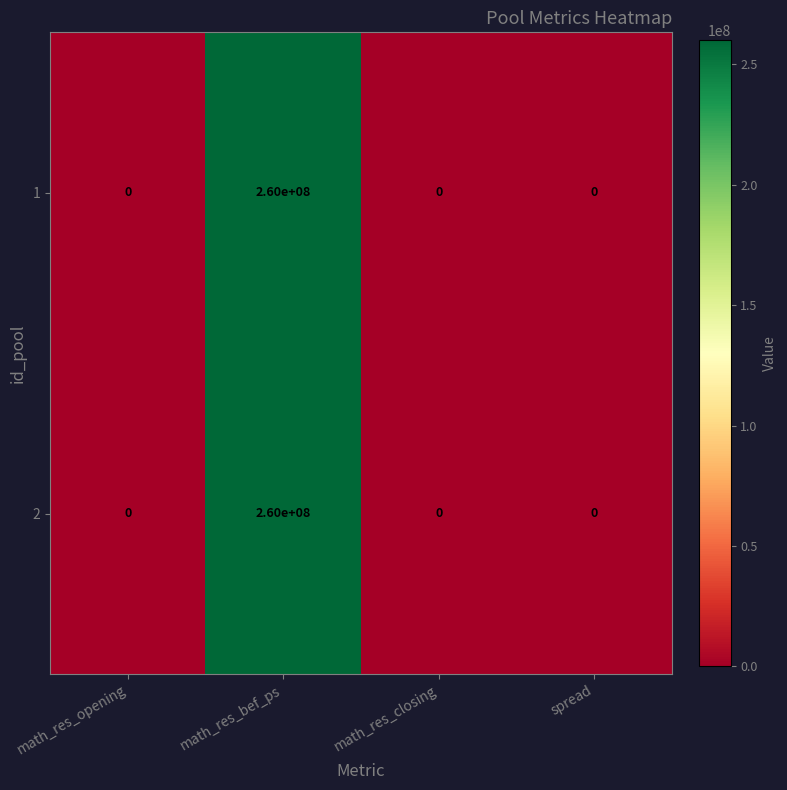

How many categories are shown in the chart?

4